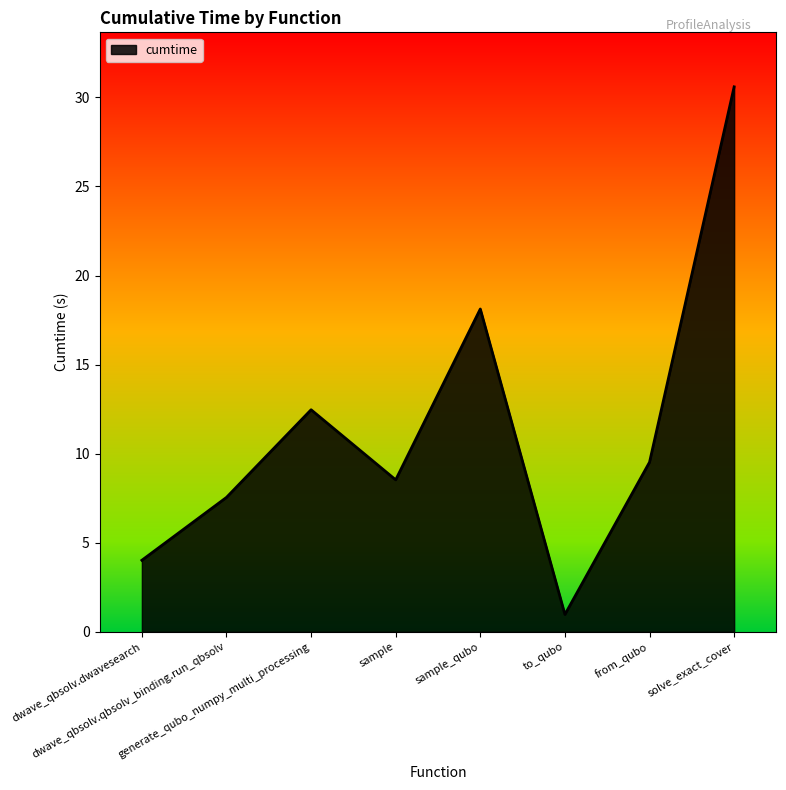

What is the greatest value displayed?

30.6